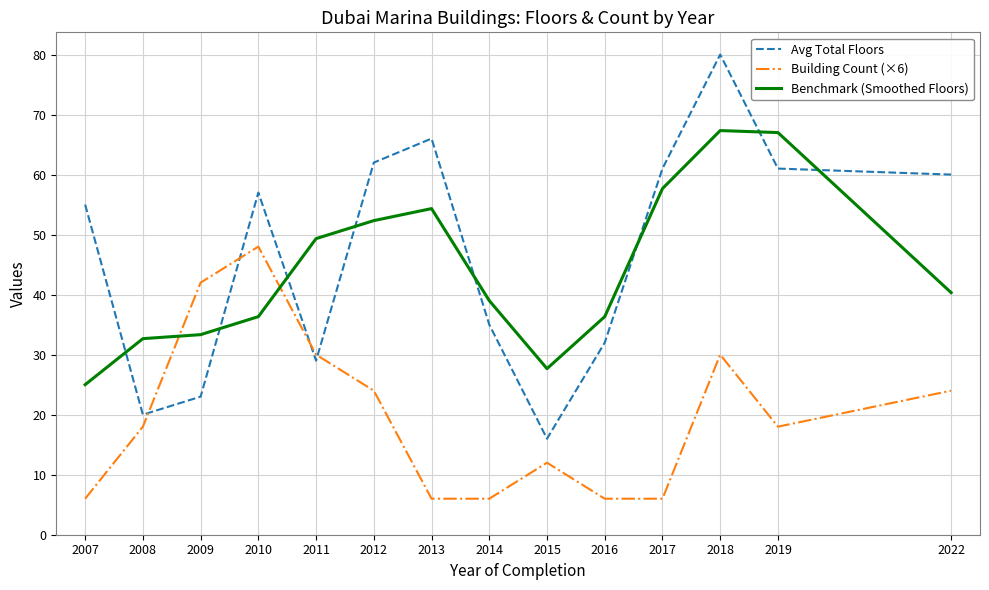

Rank the series at 2009 from lowest to highest value.

Avg Total Floors, Benchmark (Smoothed Floors), Building Count (×6)